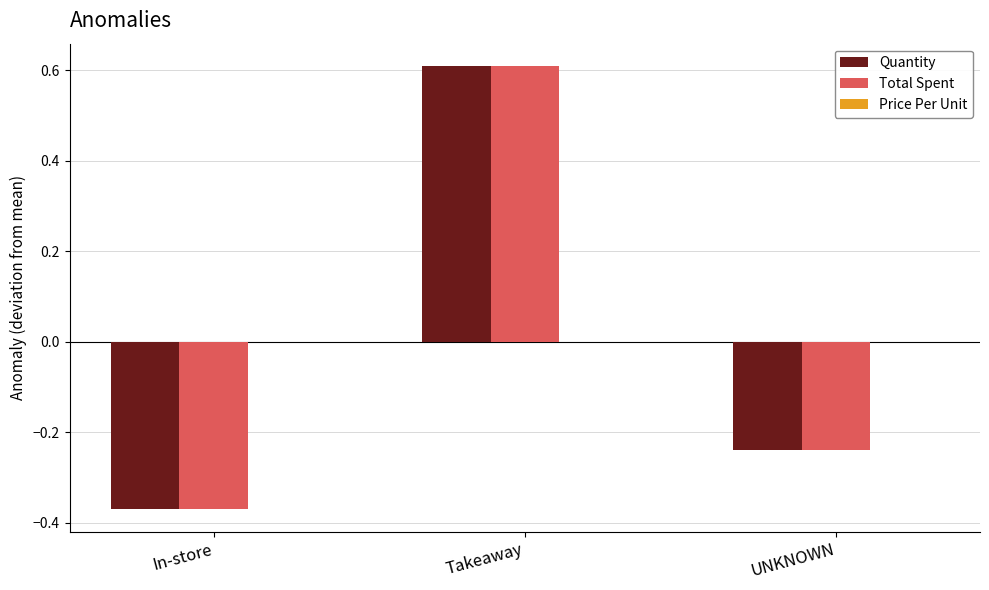

Which label corresponds to the largest value in the chart?

Takeaway